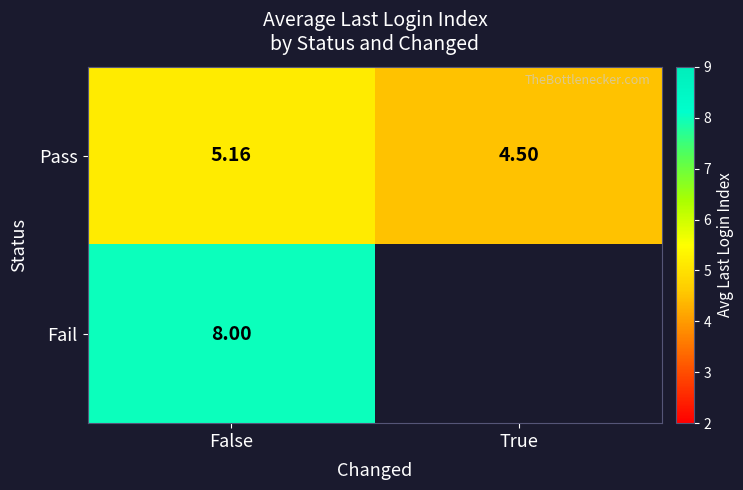

At which category does the chart reach its peak across all series?

False